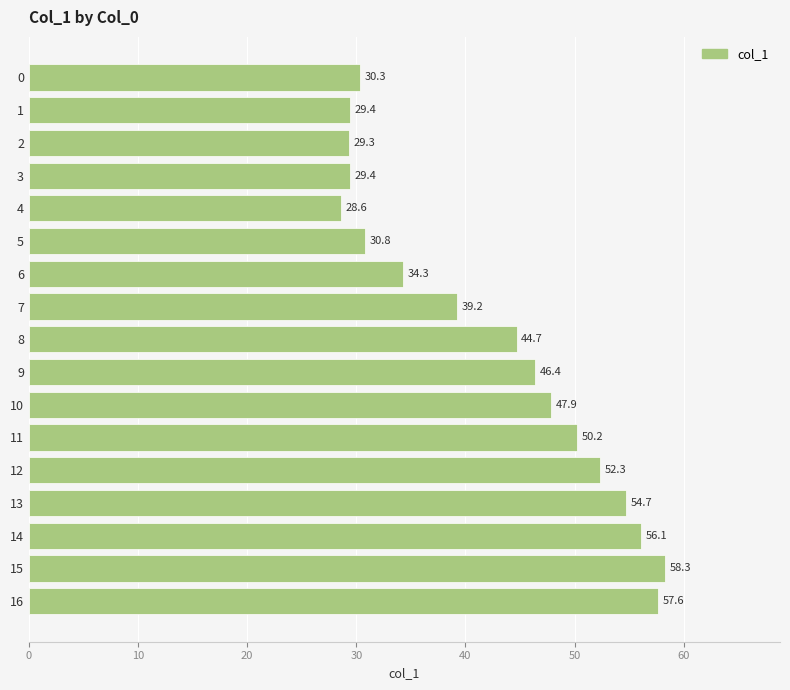

What is the ratio of the value at 0 to the value at 3?

1.0